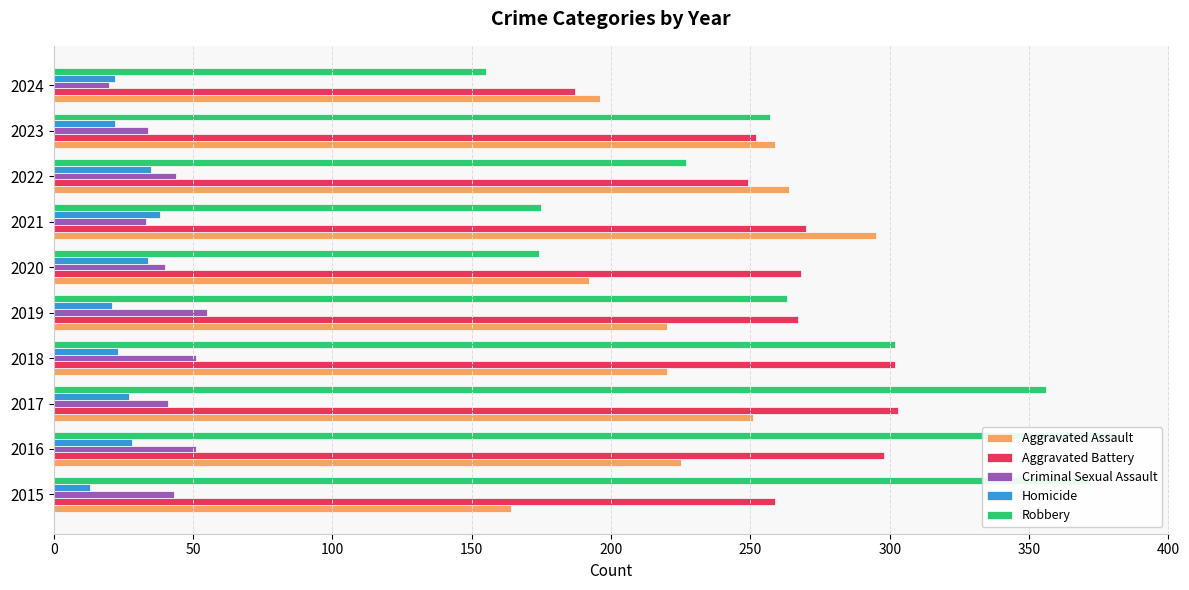

How many groups of bars are there?

10